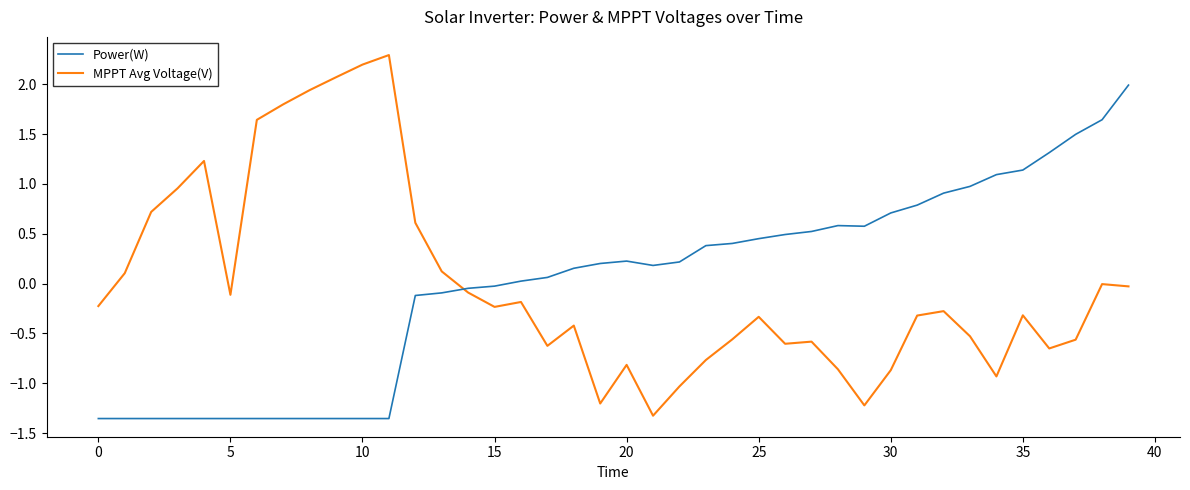

What is the lowest value of the MPPT Avg Voltage(V) series?

-1.3